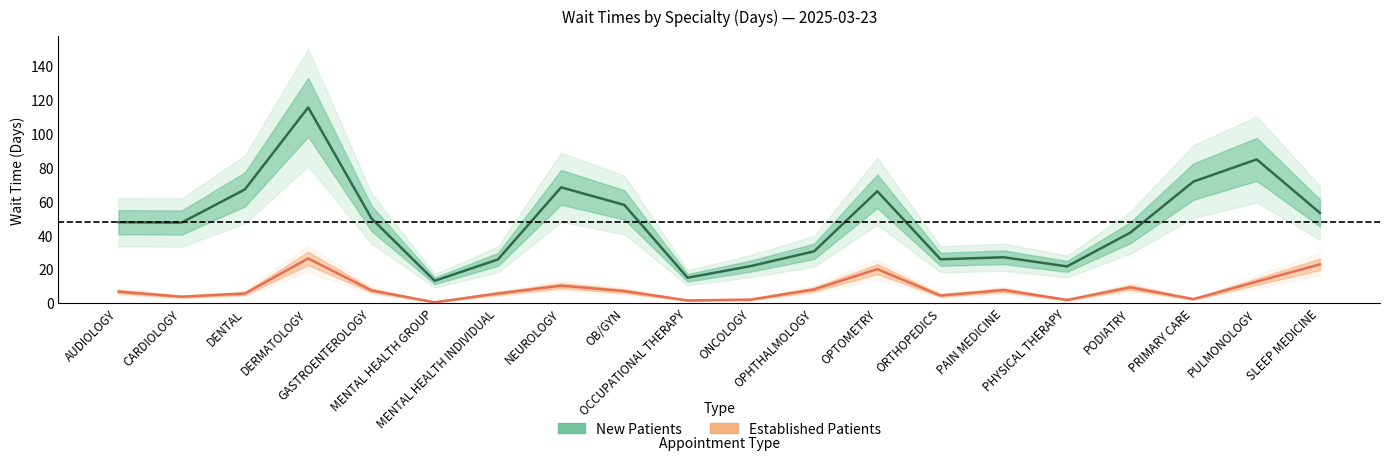

Reading right to left, what are all the values shown in this chart?

New Patients: 53.1	84.7	71.6	41.4	21.5	26.9	25.7	65.9	30.4	21.7	14.8	57.8	68.2	25.6	13.0	49.9	115.4	67.0	47.4	47.6
Established Patients: 22.7	12.5	2.2	9.1	1.7	7.5	4.3	19.9	7.9	1.9	1.4	6.9	10.1	5.5	0.3	7.3	26.2	5.5	3.6	6.6